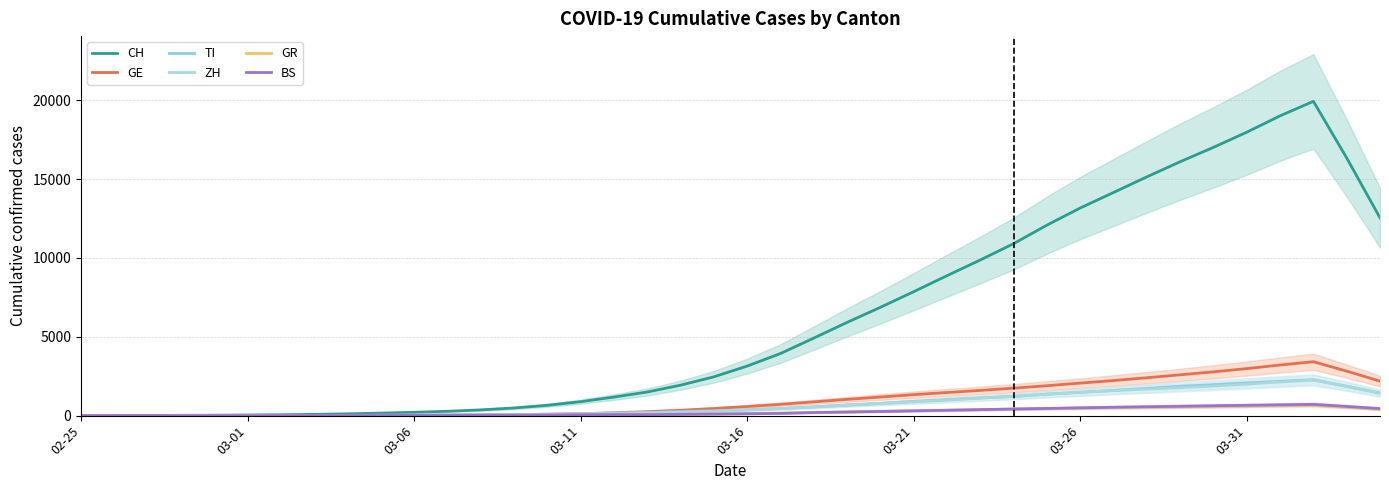

Is this an area chart (filled region under the line)?

No